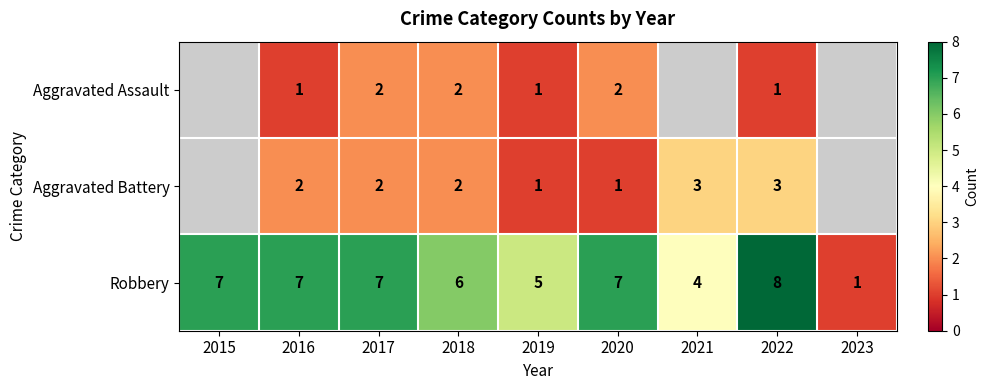

What is the sum of all Robbery values?

52